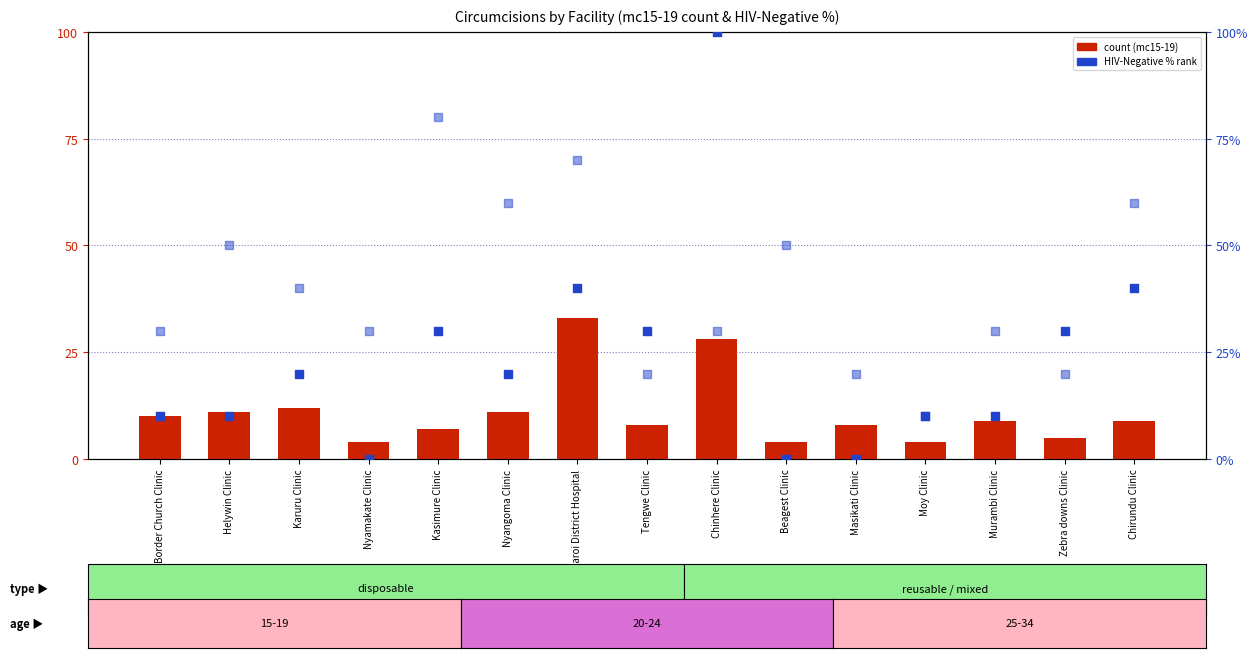

At which category is the sum across all series the highest?

Chinhere Clinic